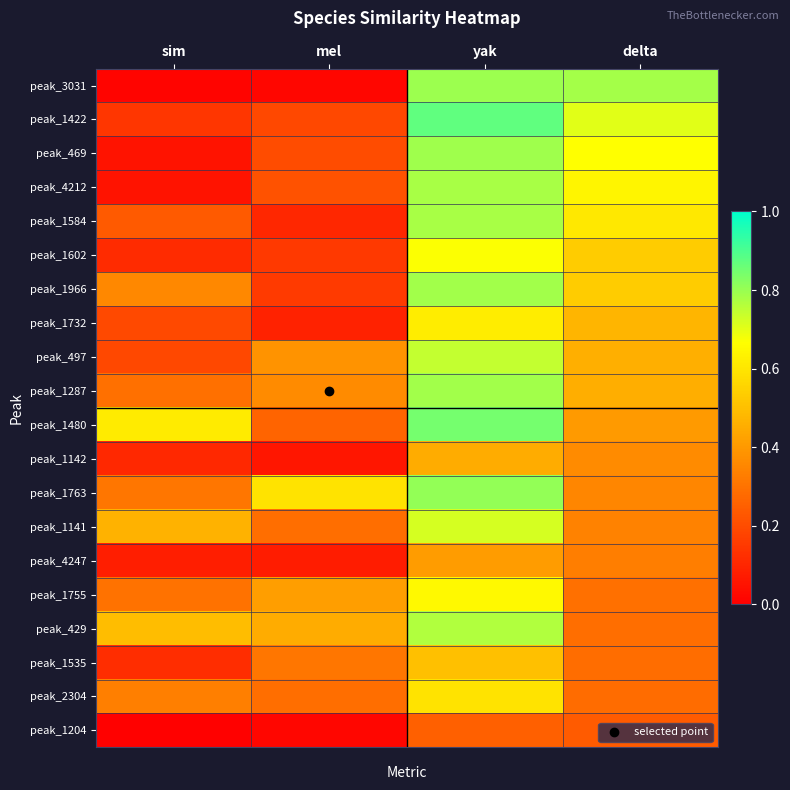

Which has a higher value, mel or yak?

yak